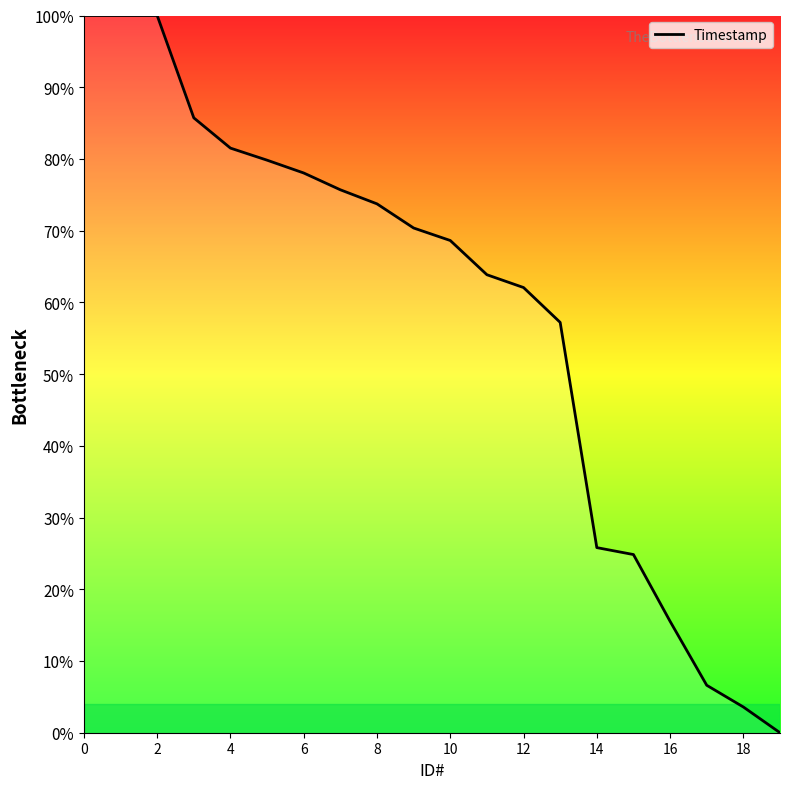

What is the sum of all values?

1173.1